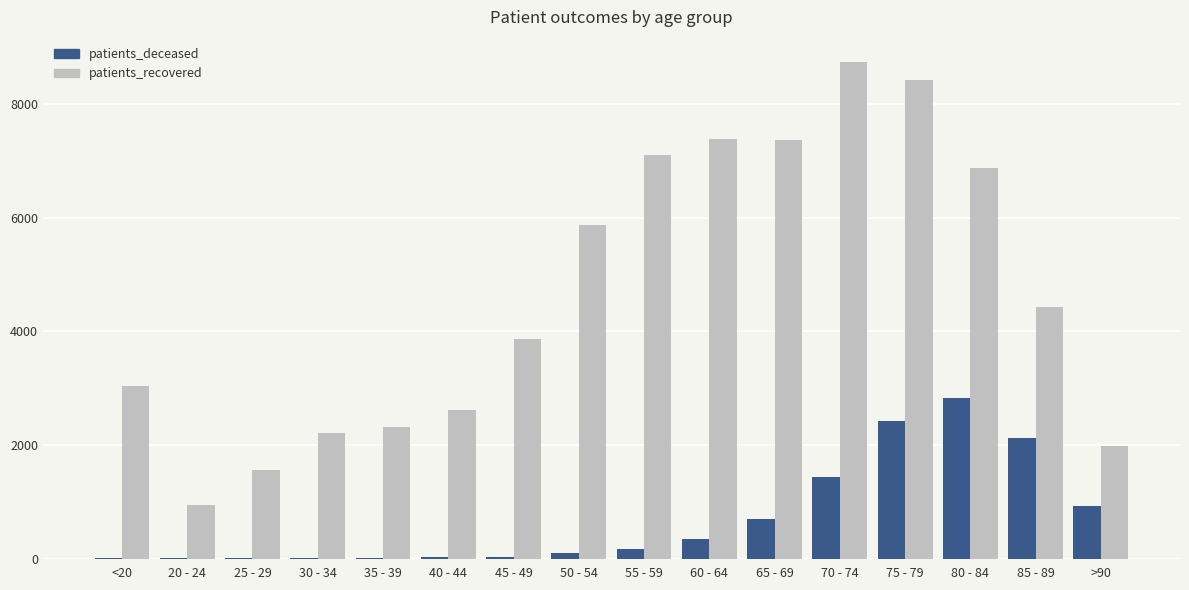

What is the spread (max minus min) of values at 30 - 34?

2198